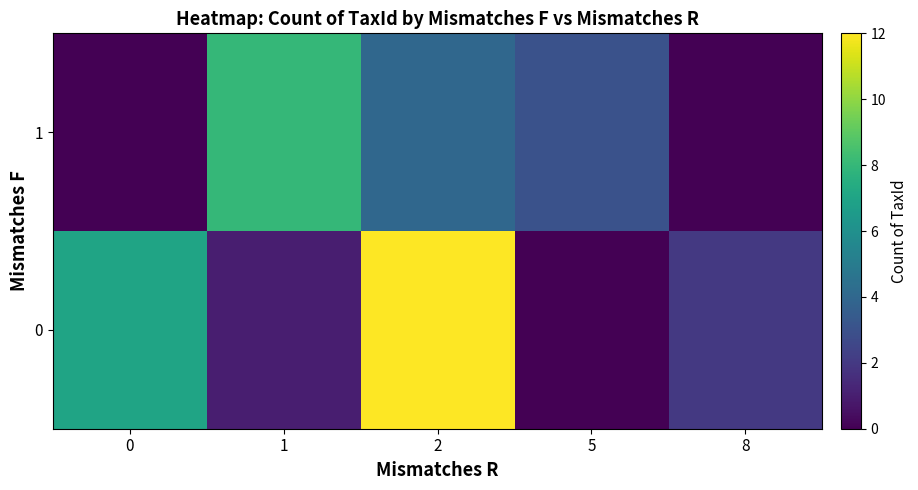

Reading left to right, transcribe all the data shown in this chart.

0: 0=7	1=1	2=12	5=0	8=2
1: 0=0	1=8	2=4	5=3	8=0